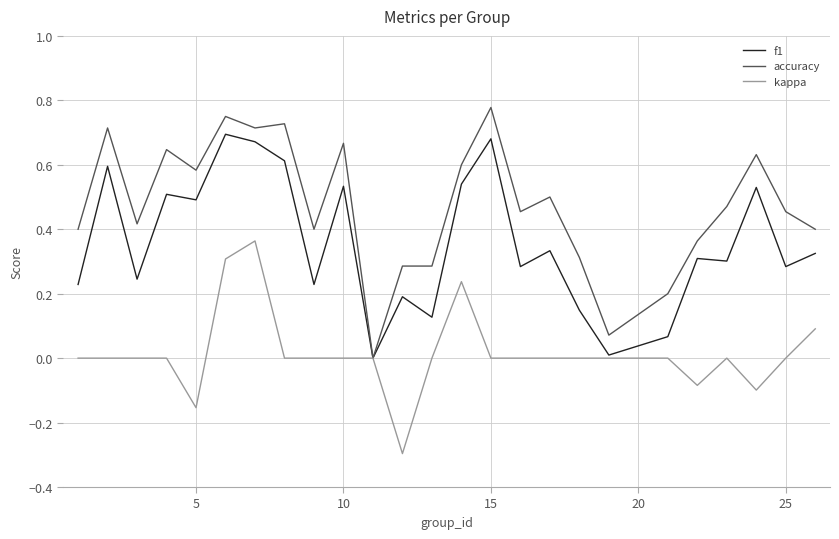

List the series in order of their overall mean, lowest first.

kappa, f1, accuracy